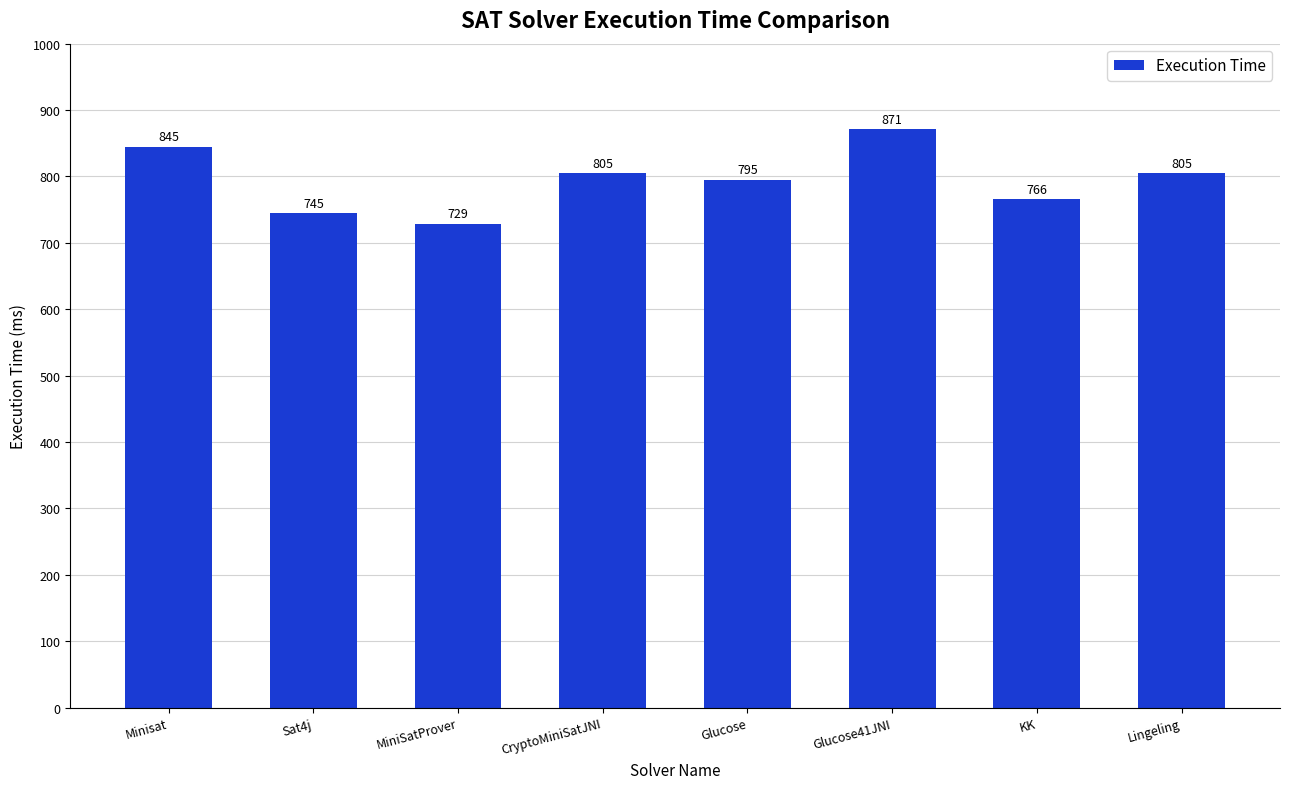

Count the number of categories in the chart.

8